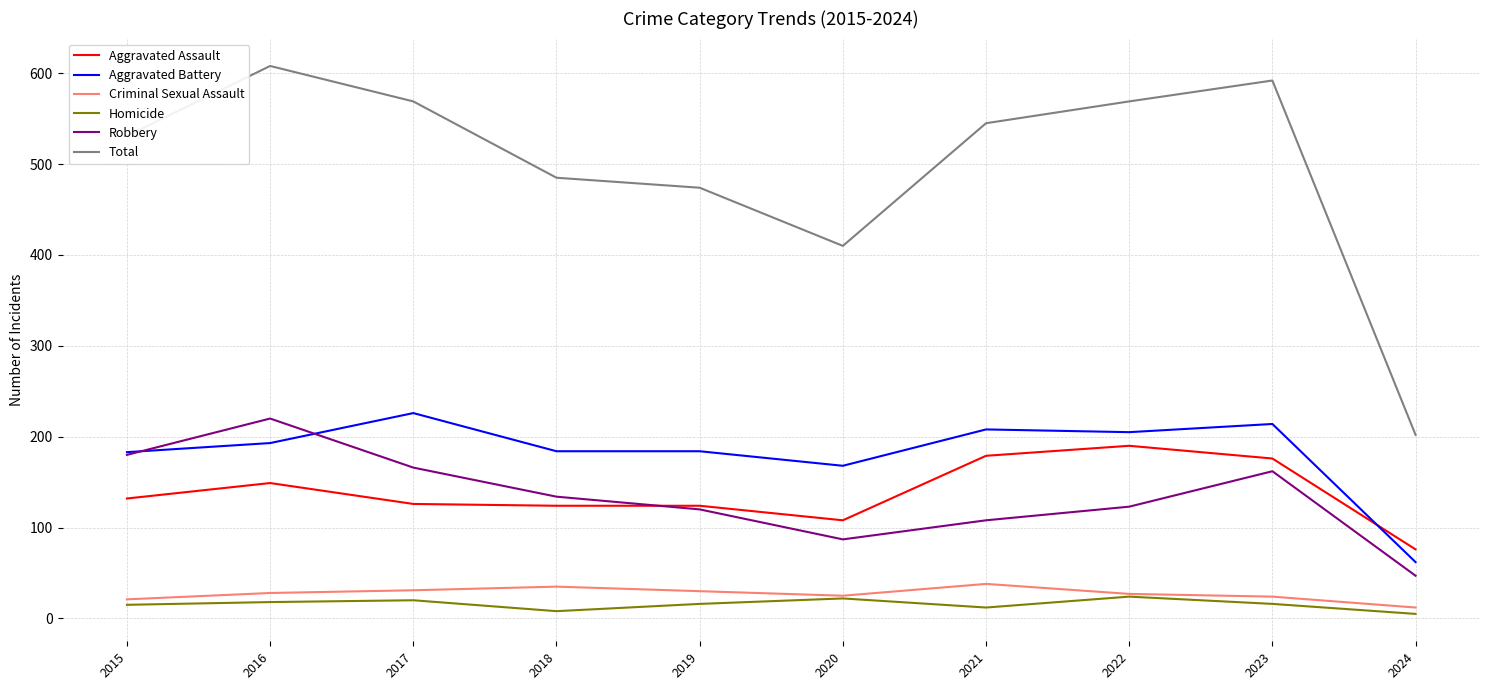

What is the maximum value shown in the chart?

608